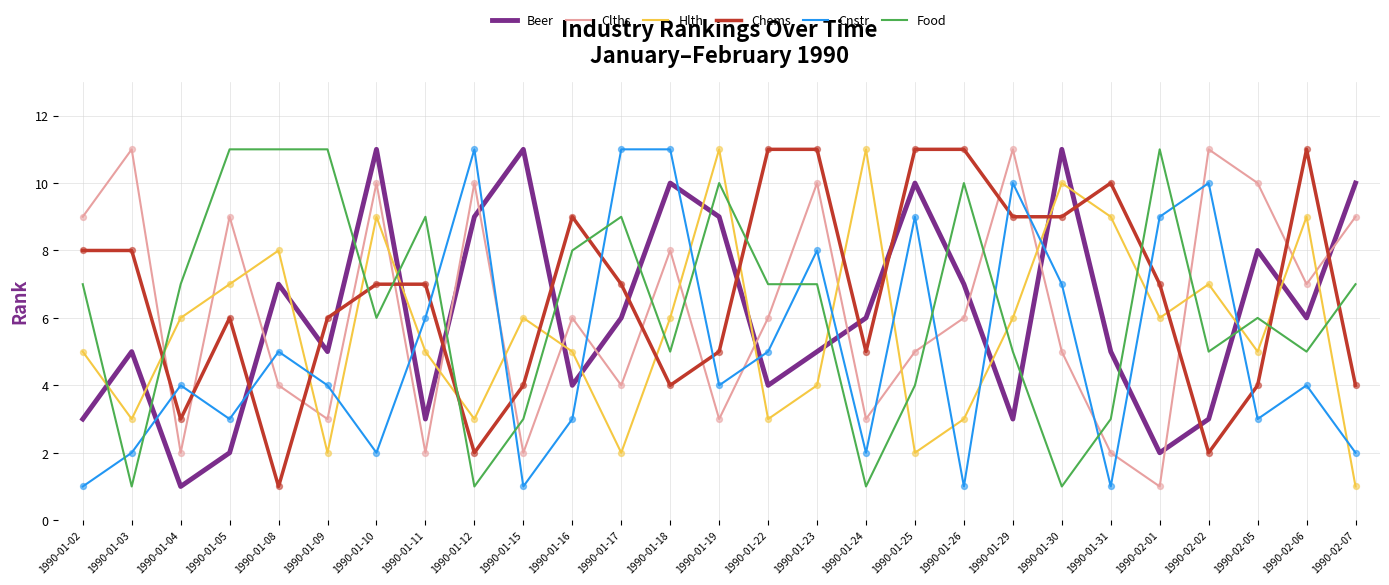

At how many categories does at least one series exceed 5?

27